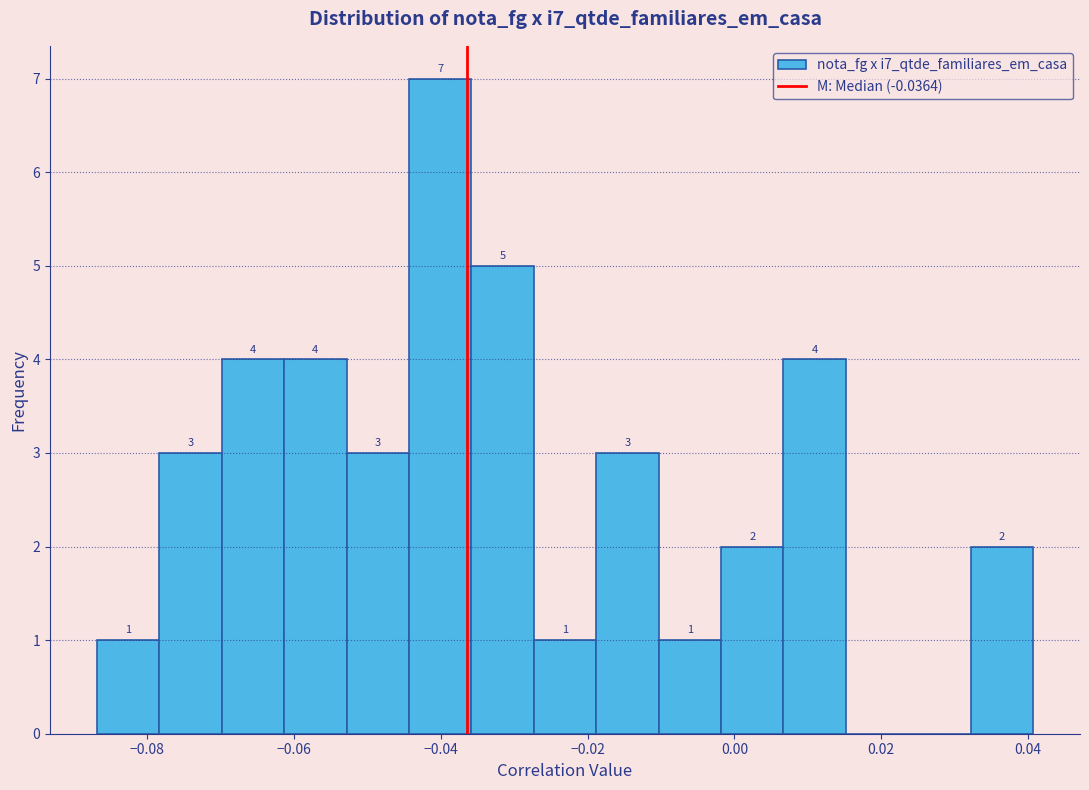

Which range on the x-axis has the tallest bar?

-0.044 to -0.036